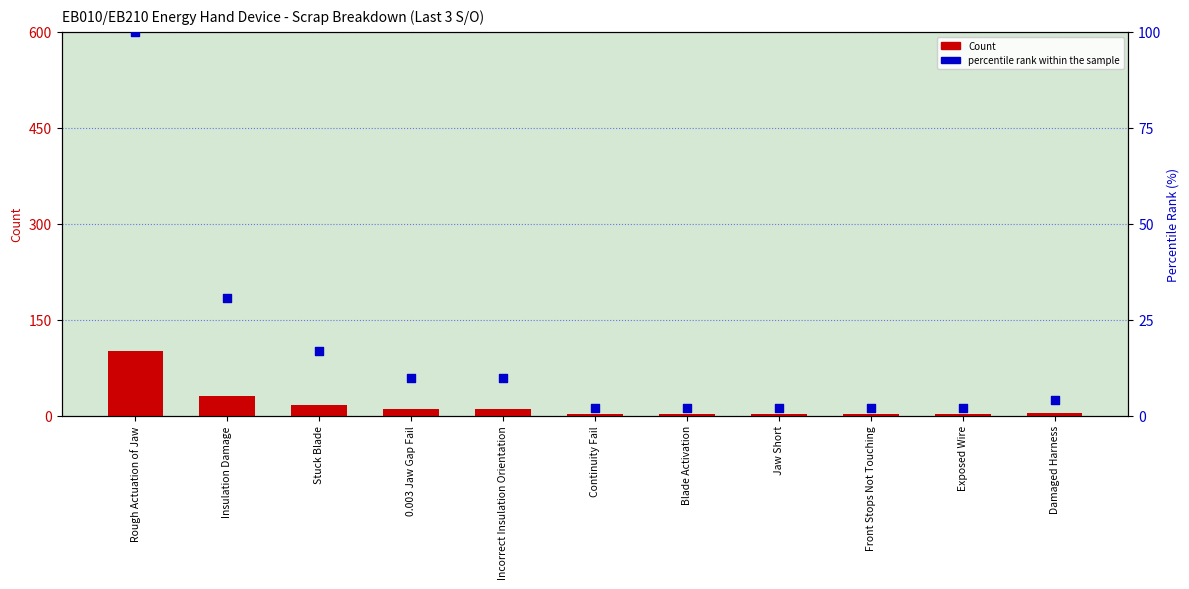

At which category is the sum across all series the highest?

Rough Actuation of Jaw